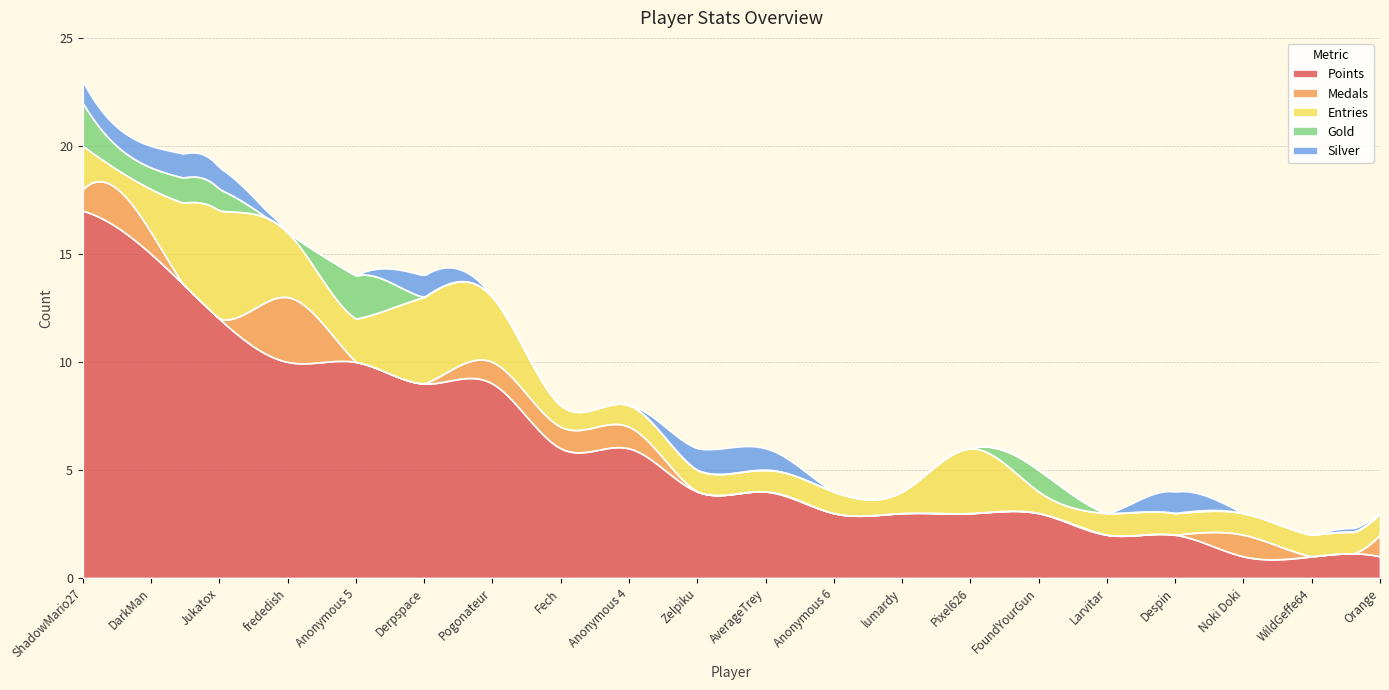

At Zelpiku, list the series in order from smallest to largest.

Medals, Gold, Entries, Silver, Points